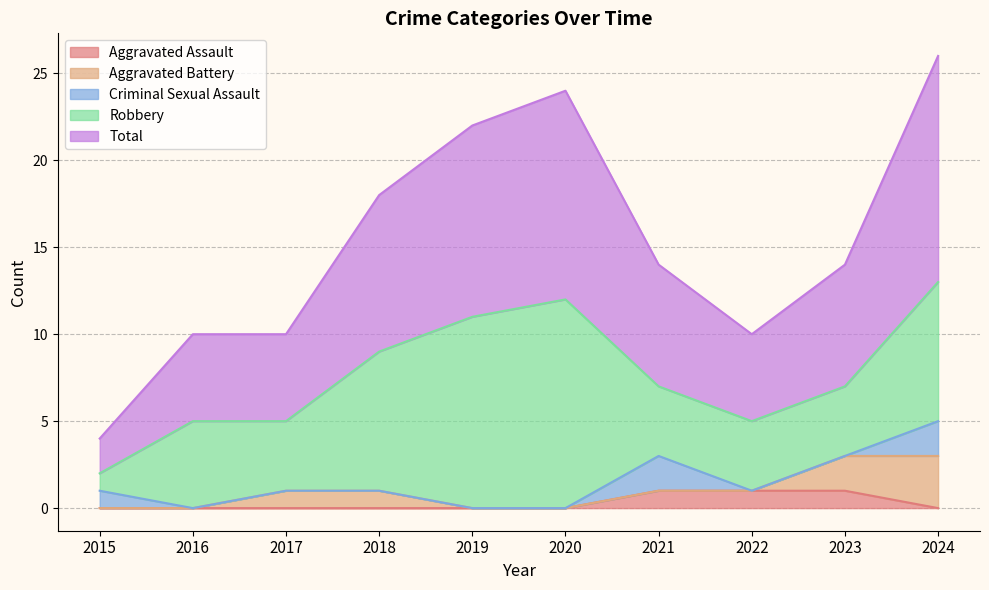

True or false: Total and Aggravated Assault intersect in this chart.

False